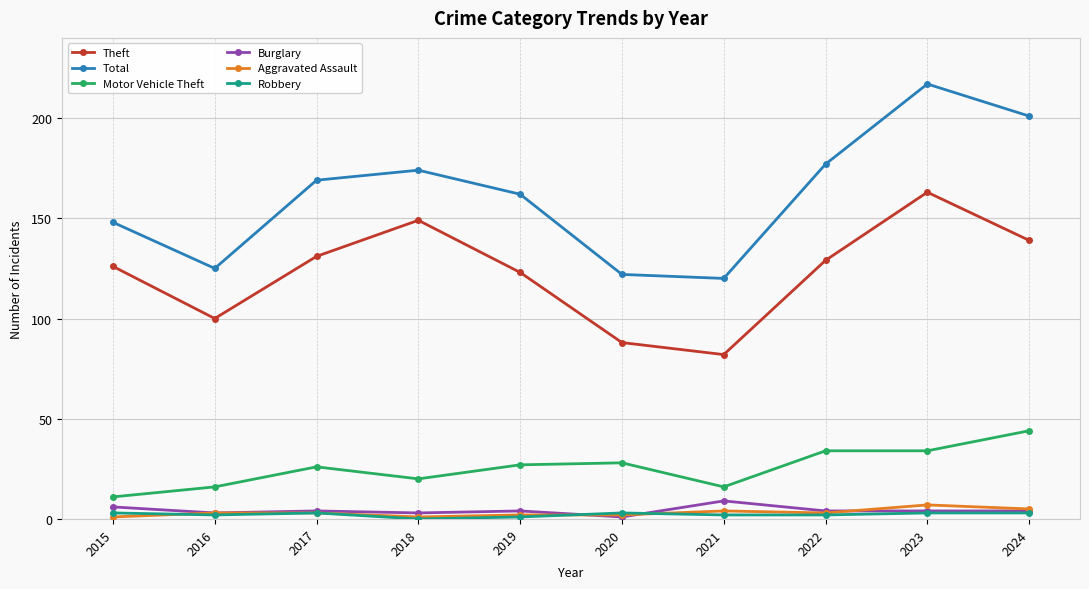

True or false: Aggravated Assault and Burglary cross at least once.

True